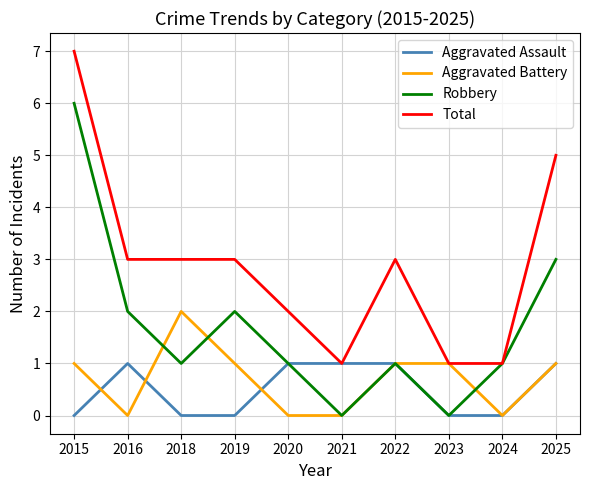

Reading left to right, what are all the values shown in this chart?

Aggravated Assault: 0	1	0	0	1	1	1	0	0	1
Aggravated Battery: 1	0	2	1	0	0	1	1	0	1
Robbery: 6	2	1	2	1	0	1	0	1	3
Total: 7	3	3	3	2	1	3	1	1	5